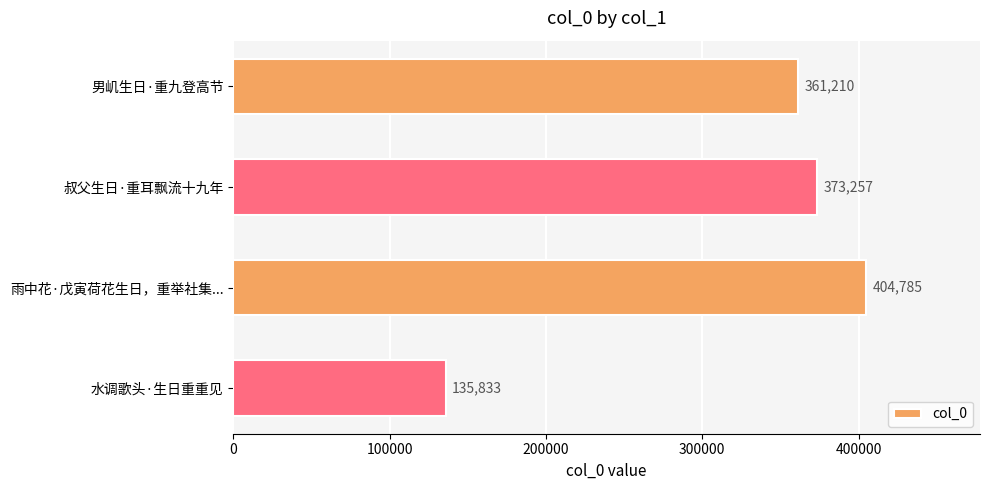

What is the change in value from 男㞦生日·重九登高节 to 雨中花·戊寅荷花生日，重举社集...?

+43575